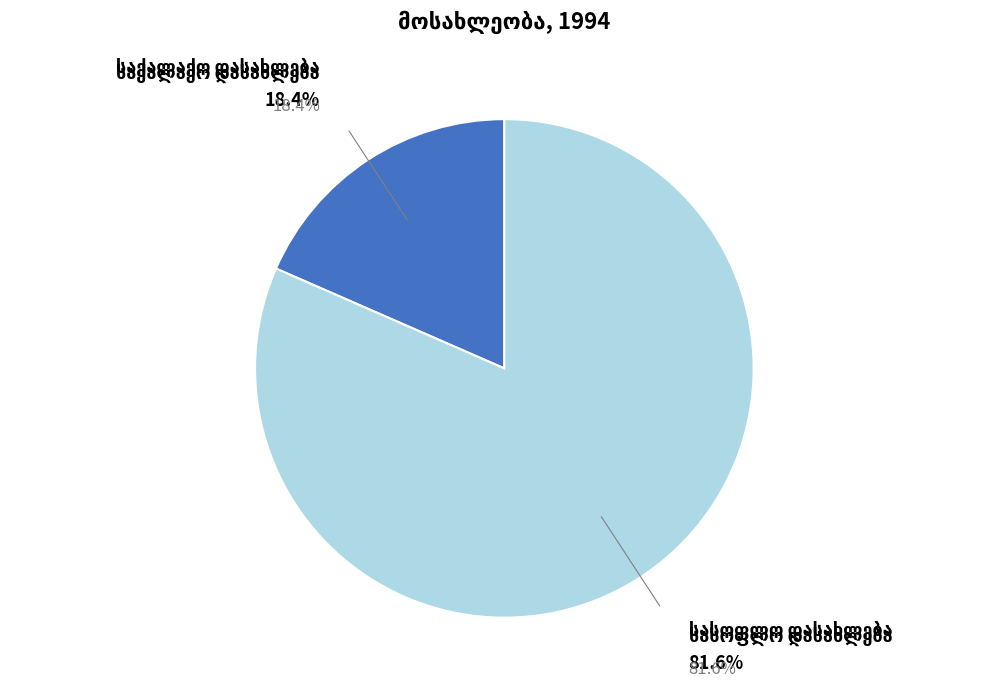

Is there a majority slice in this chart?

Yes